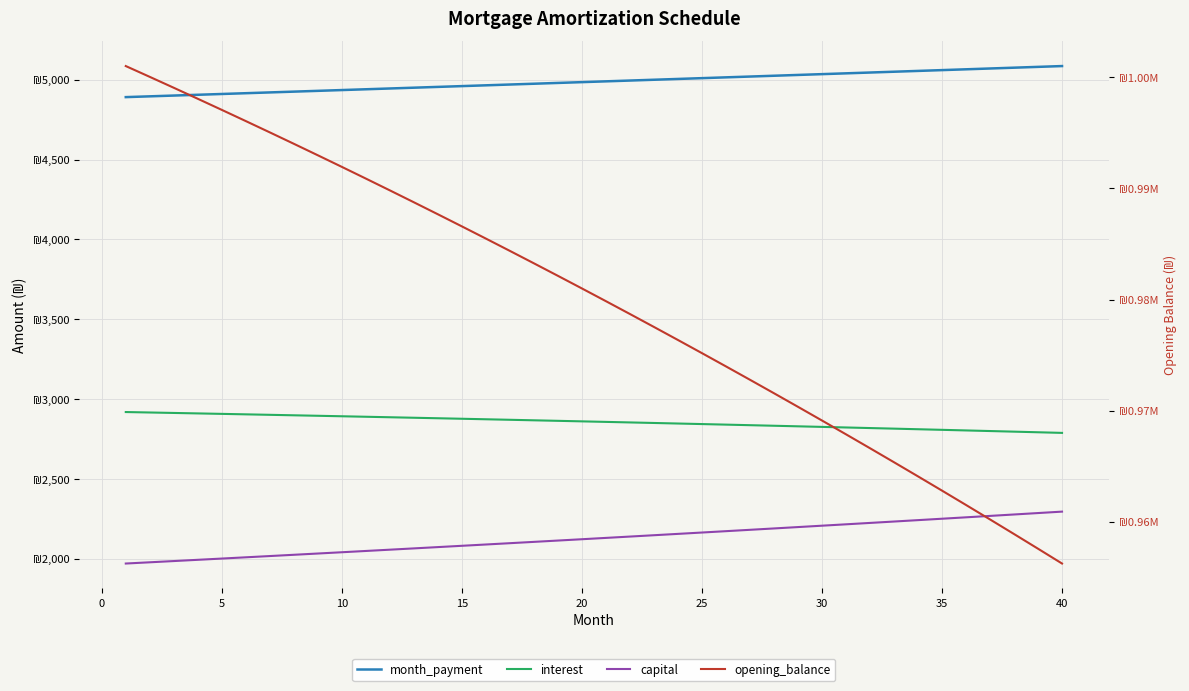

Reading left to right, transcribe all the data shown in this chart.

month_payment: 4890.9	4895.8	4900.7	4905.6	4910.5	4915.4	4920.3	4925.2	4930.2	4935.1	4940.0	4945.0	4949.9	4954.9	4959.8	4964.8	4969.7	4974.7	4979.7	4984.7	4989.6	4994.6	4999.6	5004.6	5009.6	5014.6	5019.7	5024.7	5029.7	5034.7	5039.8	5044.8	5049.9	5054.9	5060.0	5065.0	5070.1	5075.2	5080.2	5085.3
interest: 2919.6	2916.8	2913.9	2911.0	2908.1	2905.2	2902.2	2899.2	2896.2	2893.1	2890.1	2887.0	2883.8	2880.7	2877.5	2874.3	2871.1	2867.8	2864.6	2861.2	2857.9	2854.5	2851.2	2847.7	2844.3	2840.8	2837.3	2833.8	2830.2	2826.6	2823.0	2819.3	2815.7	2811.9	2808.2	2804.4	2800.7	2796.8	2793.0	2789.1
capital: 1971.3	1979.0	1986.8	1994.6	2002.4	2010.2	2018.1	2026.0	2034.0	2042.0	2050.0	2058.0	2066.1	2074.2	2082.3	2090.4	2098.6	2106.9	2115.1	2123.4	2131.7	2140.1	2148.5	2156.9	2165.4	2173.8	2182.4	2190.9	2199.5	2208.1	2216.8	2225.5	2234.2	2242.9	2251.8	2260.6	2269.4	2278.3	2287.3	2296.2
opening_balance: 1001000.0	1000027.7	999046.7	998057.0	997058.5	996051.1	995034.9	994009.8	992975.7	991932.7	990880.6	989819.5	988749.3	987669.9	986581.3	985483.5	984376.5	983260.1	982134.4	980999.3	979854.8	978700.7	977537.2	976364.1	975181.4	973989.1	972787.0	971575.3	970353.7	969122.4	967881.2	966630.0	965369.0	964097.9	962816.8	961525.6	960224.3	958912.8	957591.2	956259.2